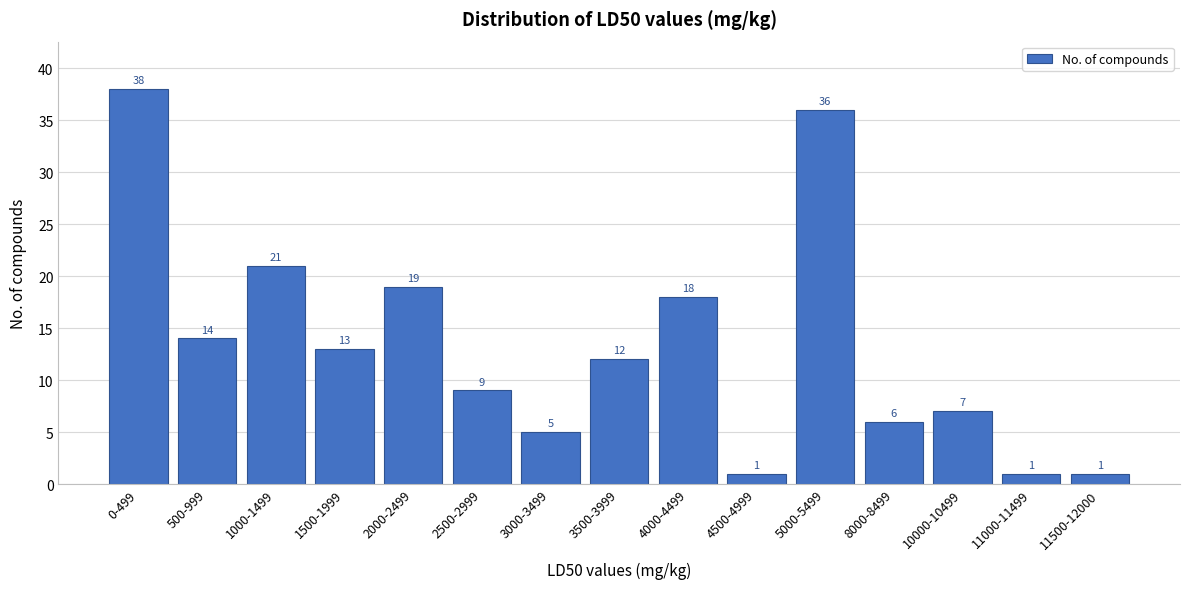

Reading left to right, list all the values displayed in this chart.

38	14	21	13	19	9	5	12	18	1	36	6	7	1	1